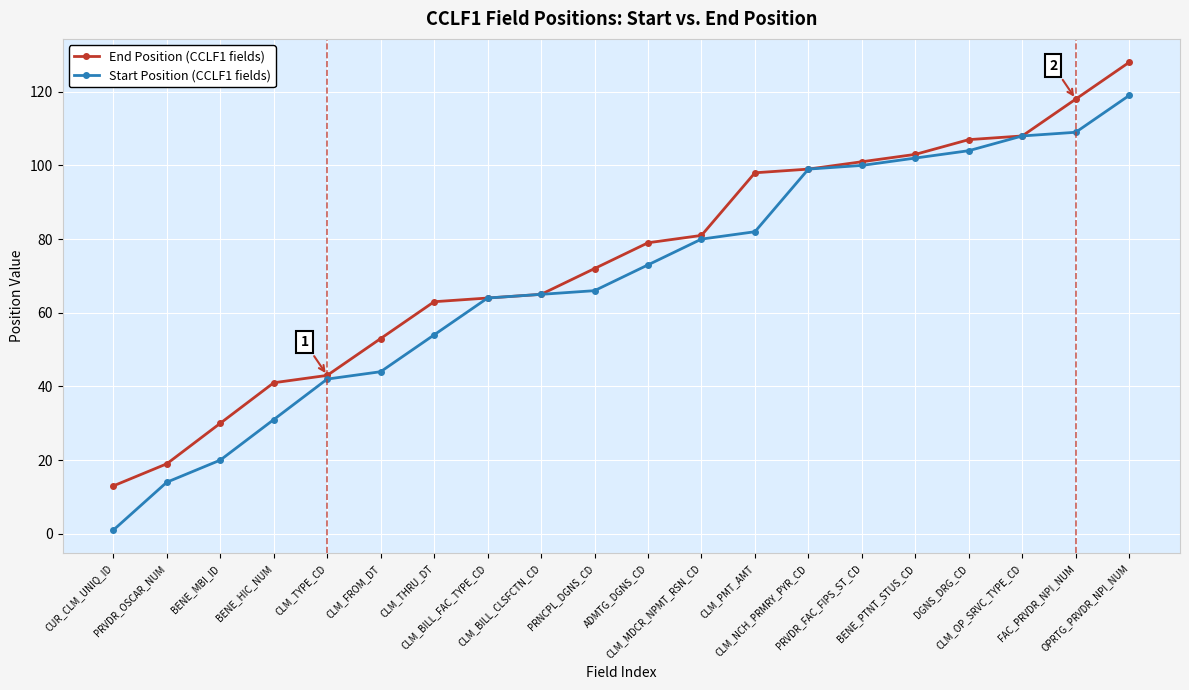

How many lines are shown in the chart?

2